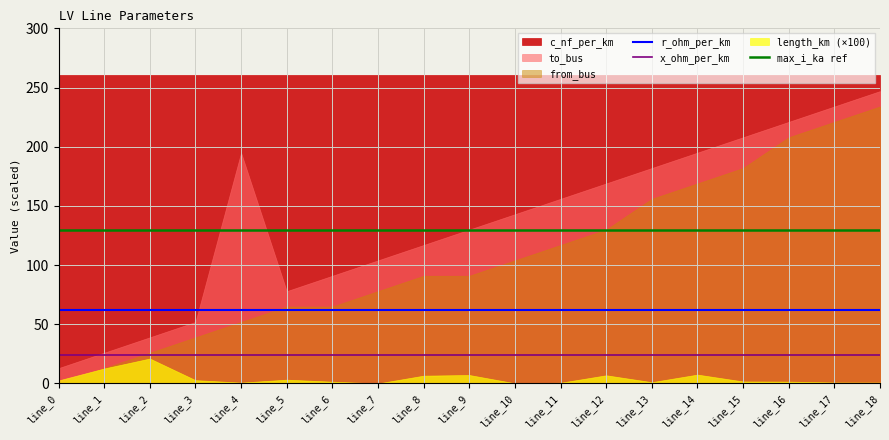

True or false: x_ohm_per_km and max_i_ka ref intersect in this chart.

False